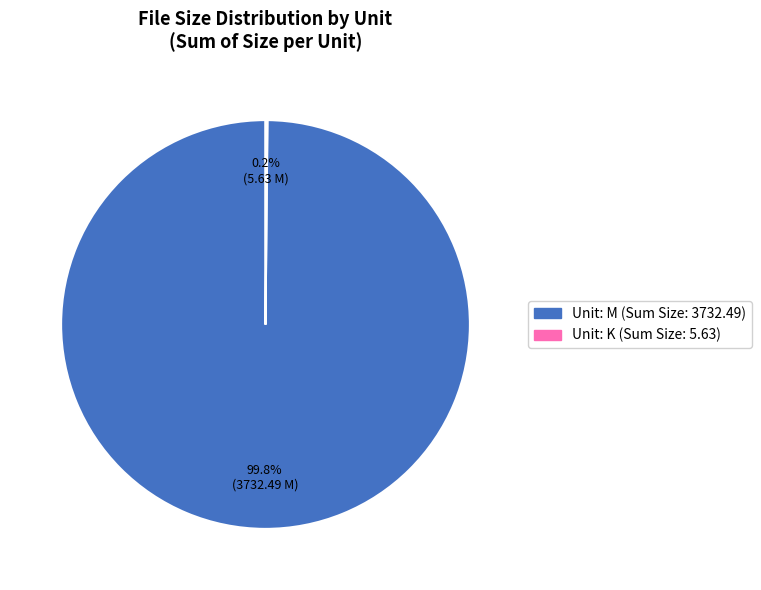

Does any single category account for the majority?

Yes